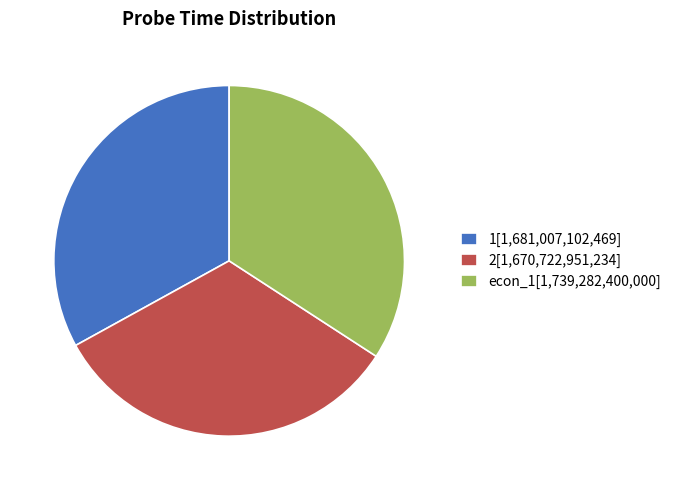

Count the number of slices in the pie.

3